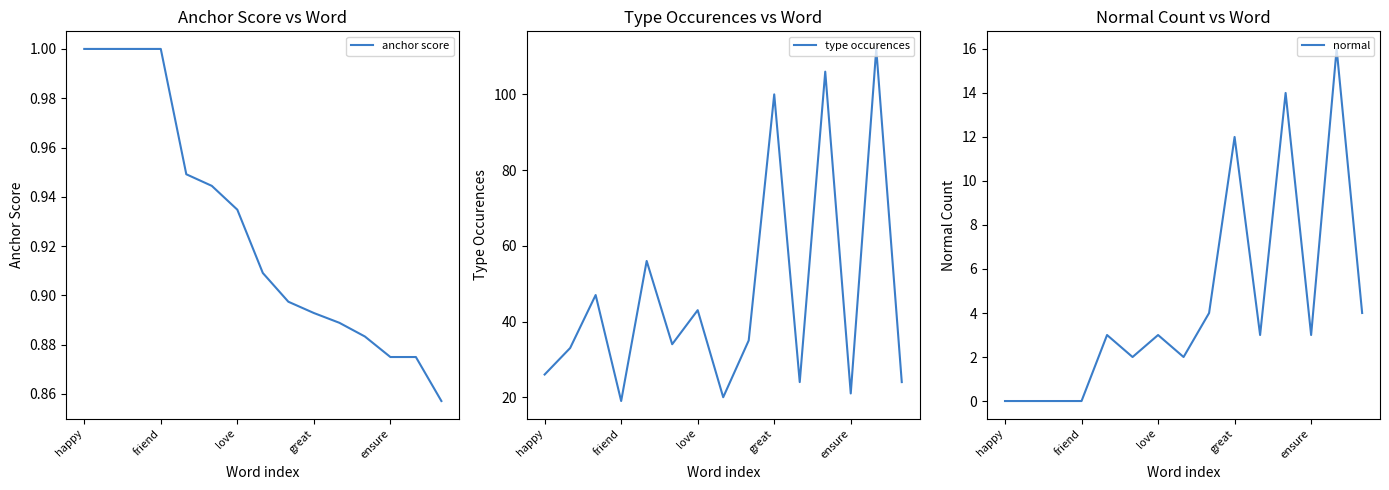

List the series in order of their peak value, lowest first.

anchor score, normal, type occurences